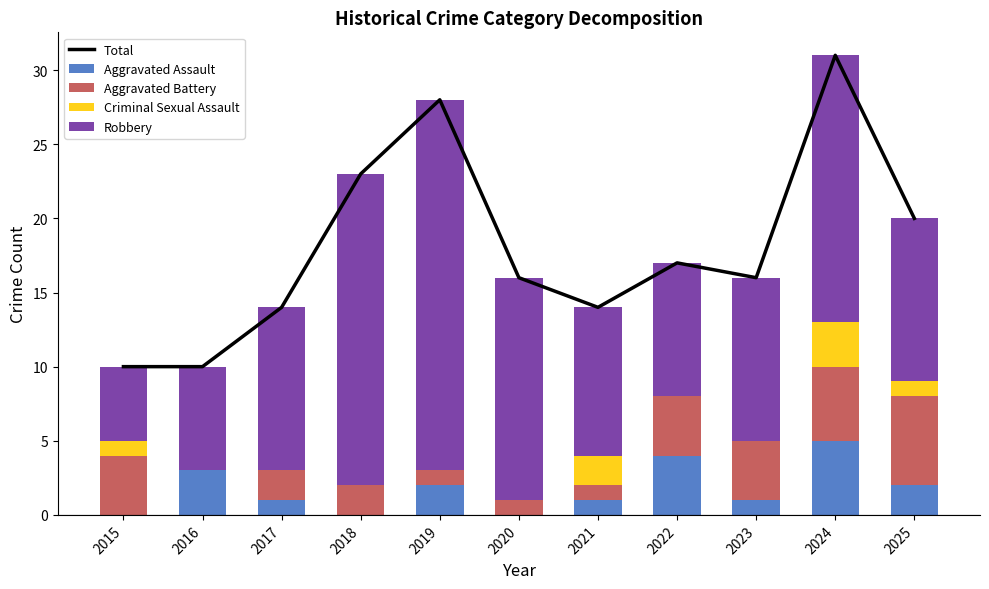

What is the approximate value of Robbery at 2021?

10